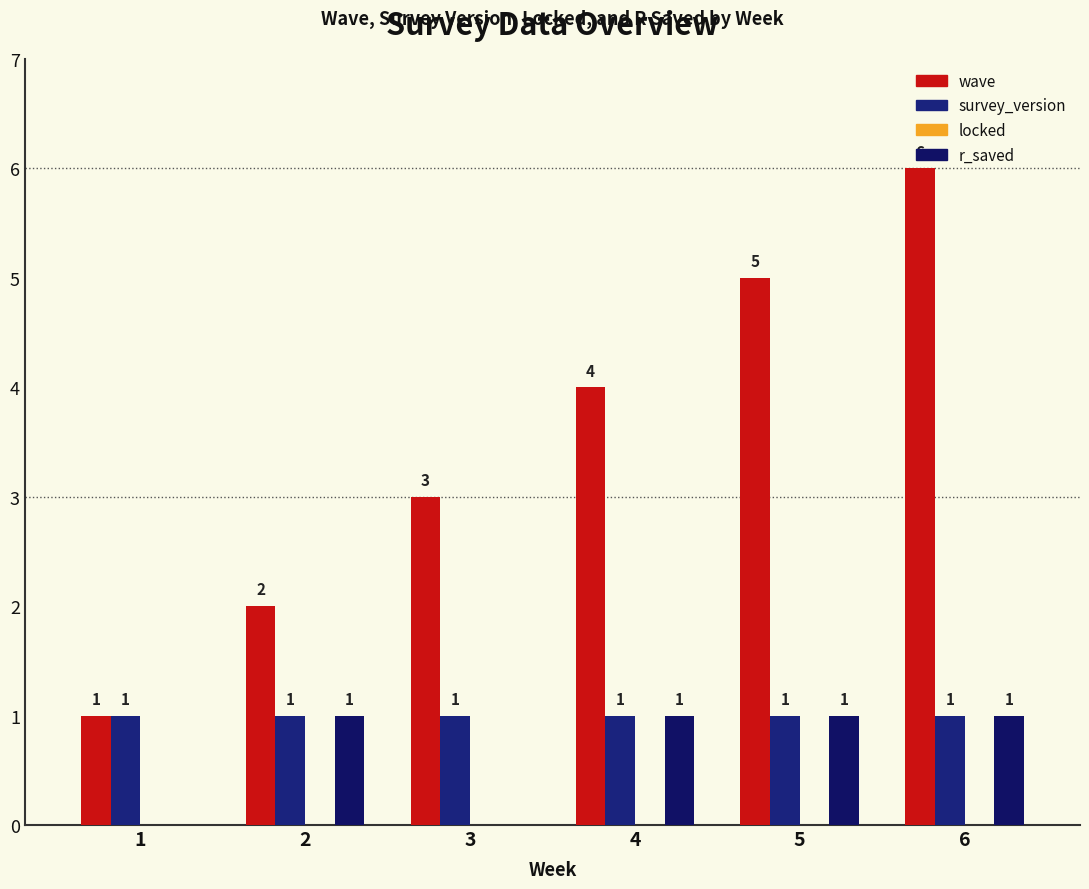

How many groups of bars are there?

6